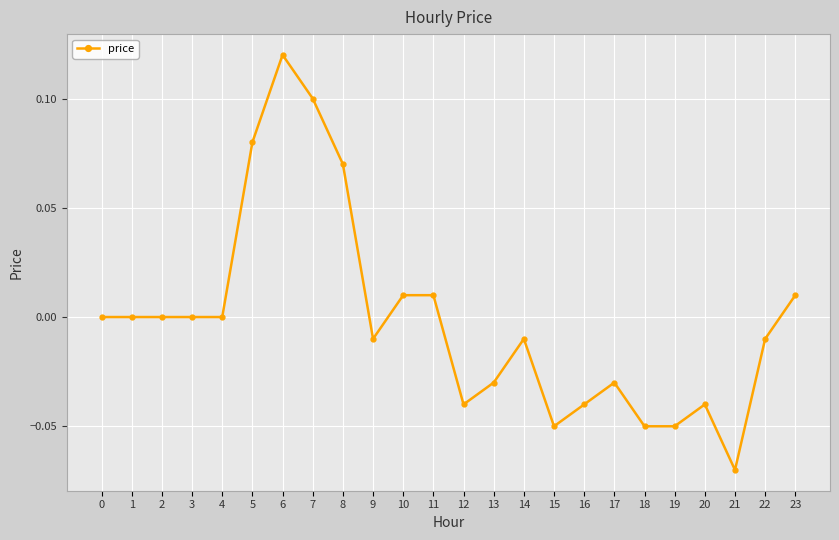

How many categories are shown in the chart?

24